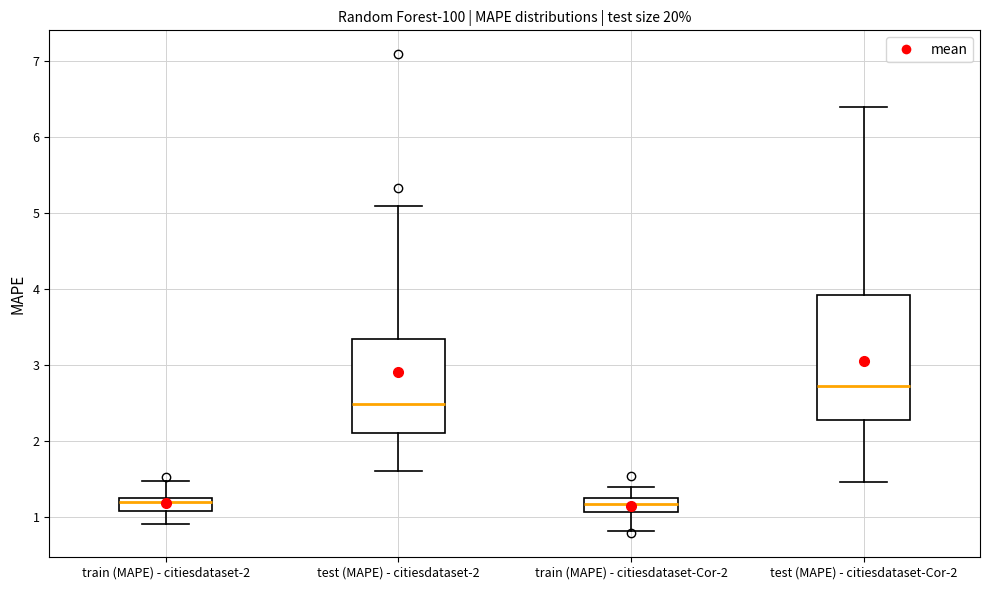

Where does the lower whisker of the box for train (MAPE) - citiesdataset-2 end on the y-axis? The values are not printed on the chart, so give them approximately, as read against the axis.

0.9